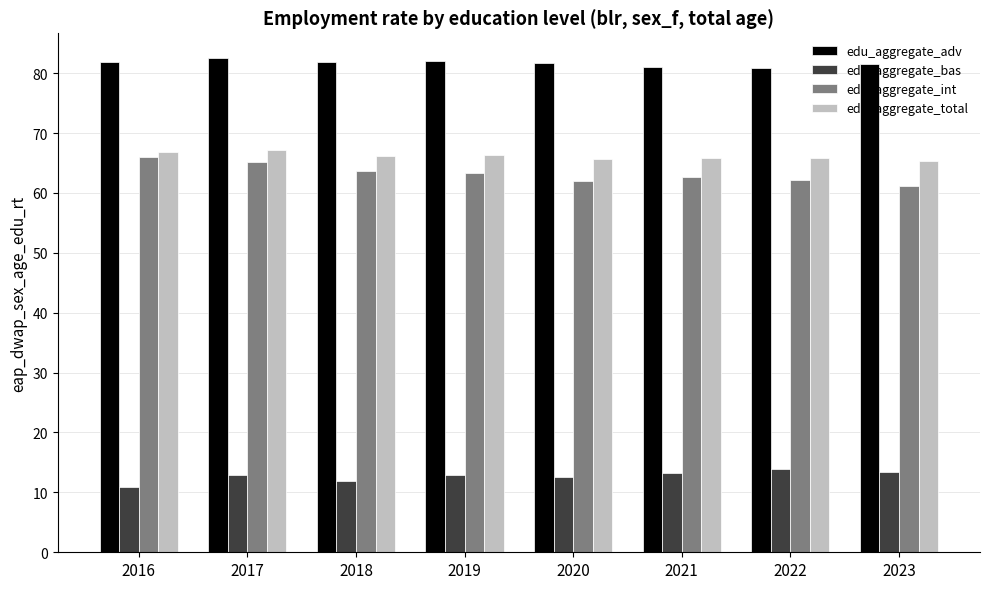

Is the value of edu_aggregate_bas at 2022 greater than the value of edu_aggregate_total at 2020?

No